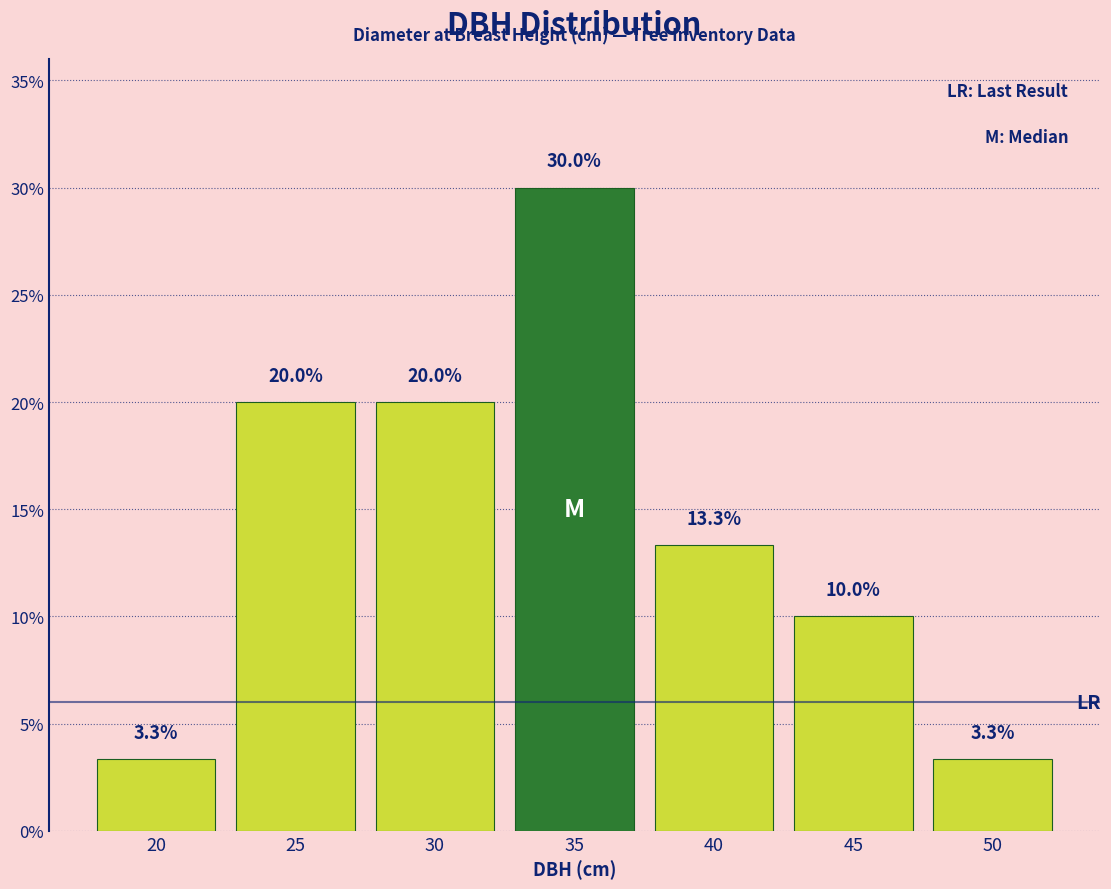

Reading right to left, what are all the values shown in this chart?

50=3.3	45=10.0	40=13.3	35=30.0	30=20.0	25=20.0	20=3.3